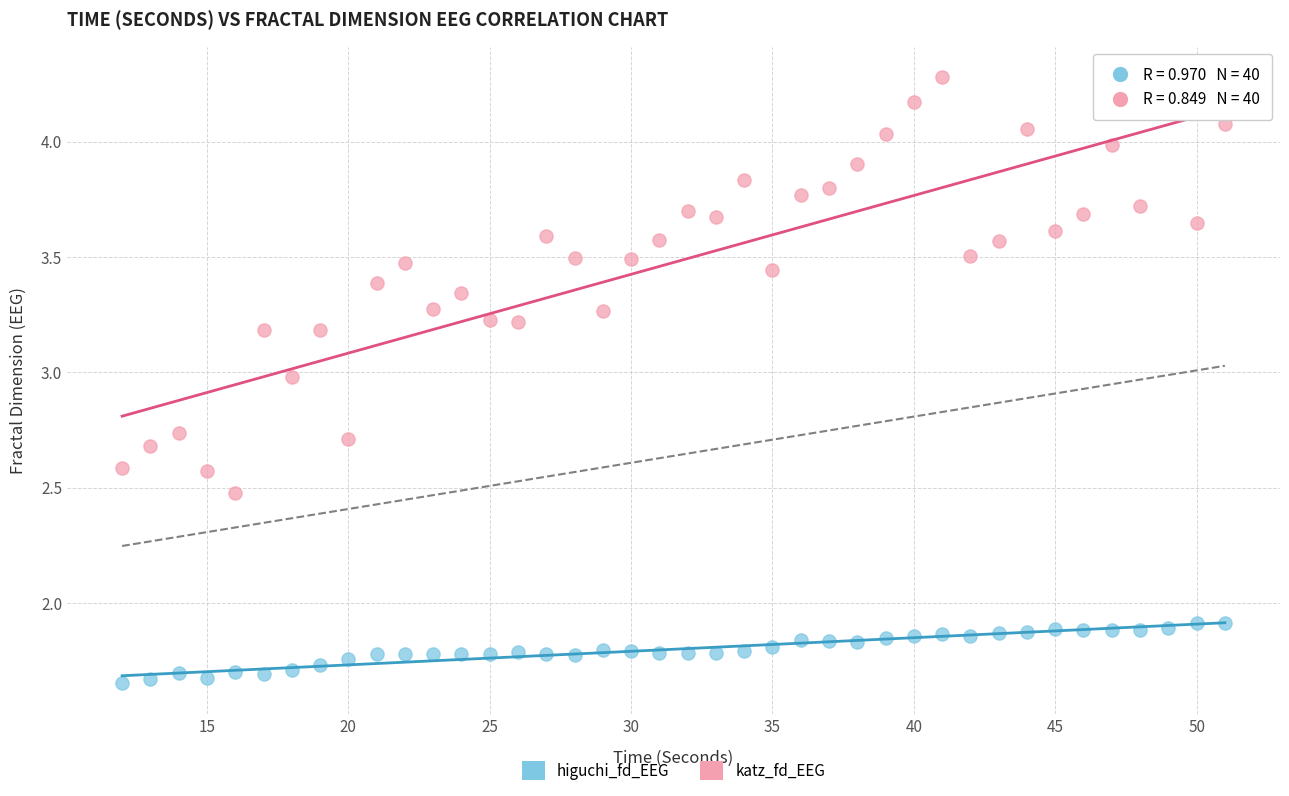

Which series has the widest spread of Y values?

katz_fd_EEG